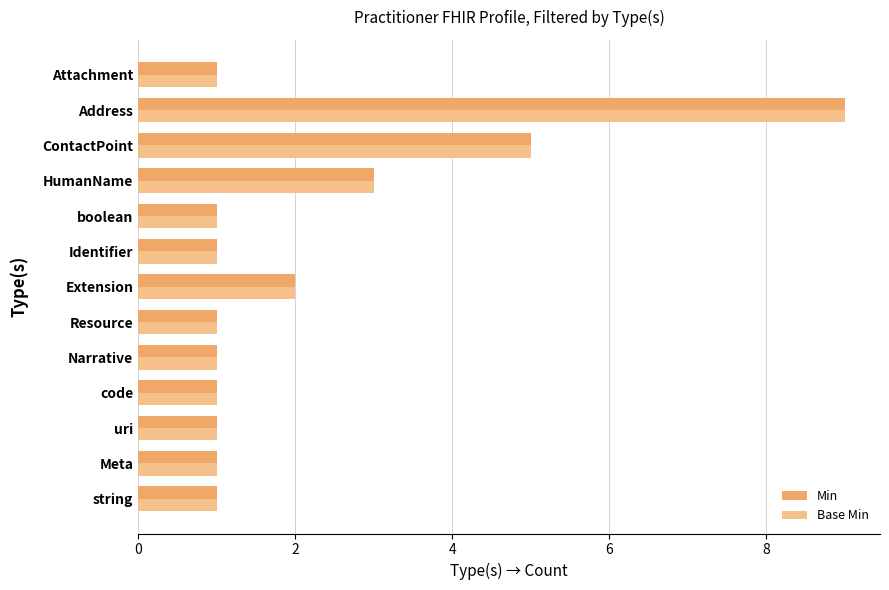

Which label corresponds to the largest value in the chart?

Address